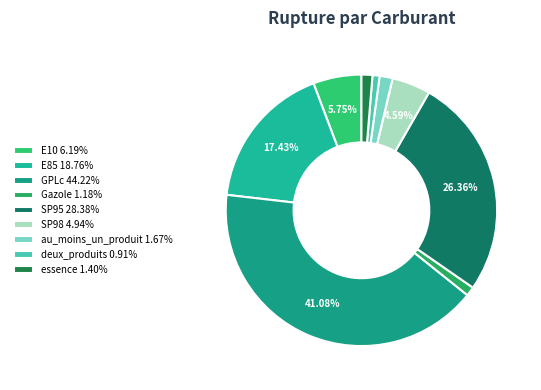

True or false: essence accounts for 14% of the total.

False